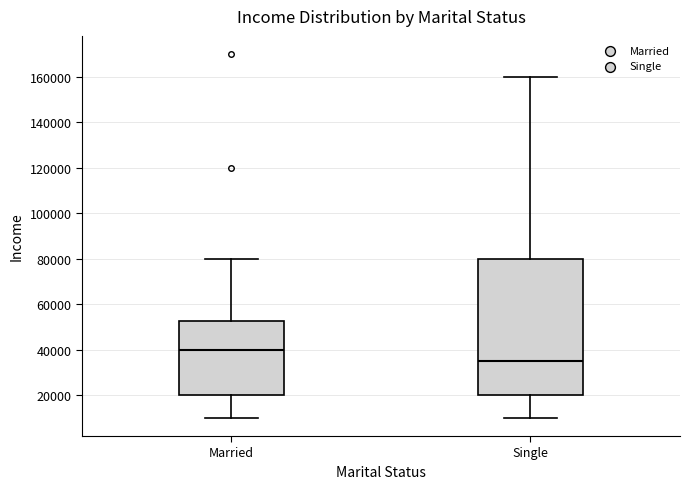

Comparing the boxes themselves (not the whiskers), which one is the tallest?

Single